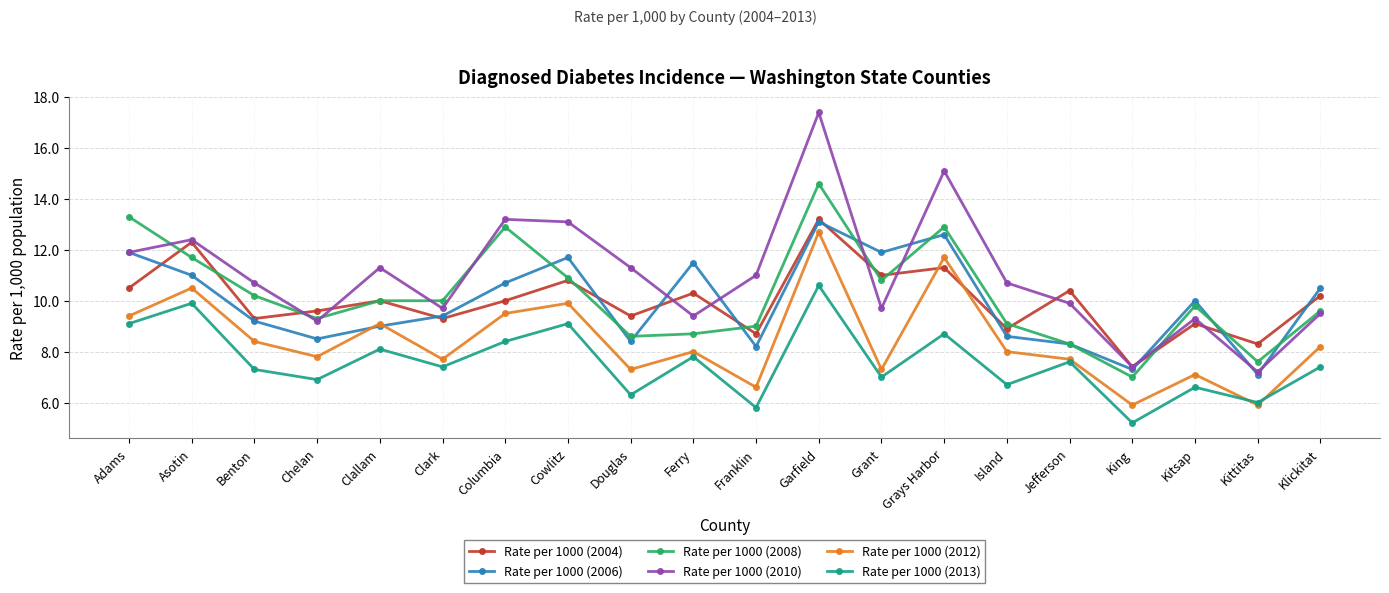

What is the minimum value shown in the chart?

5.2